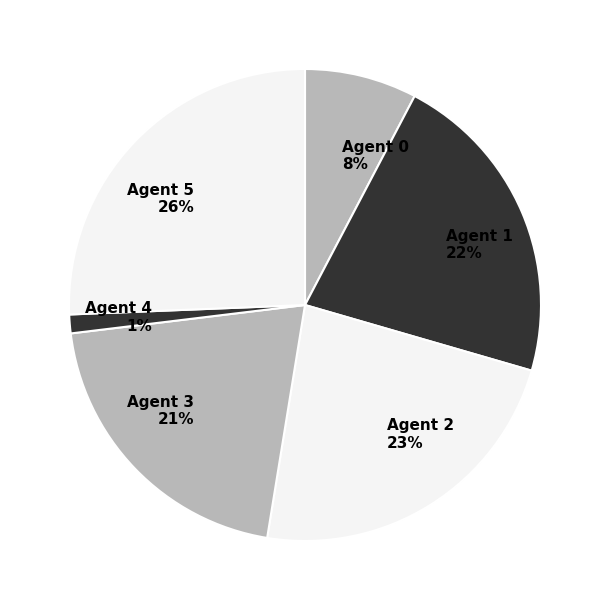

To the nearest percent, what is the difference between the Agent 0 and Agent 2 slice percentages?

15%